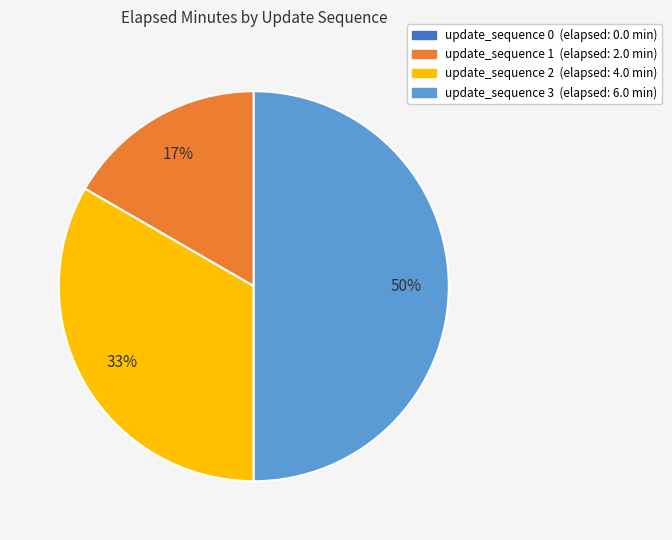

To the nearest percent, what is the difference between the largest and smallest slice percentages?

33%